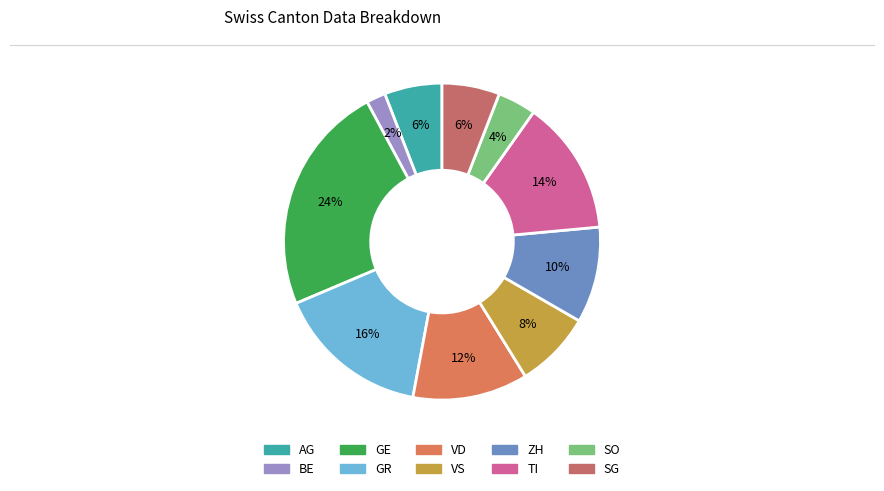

How many segments does this pie chart have?

10